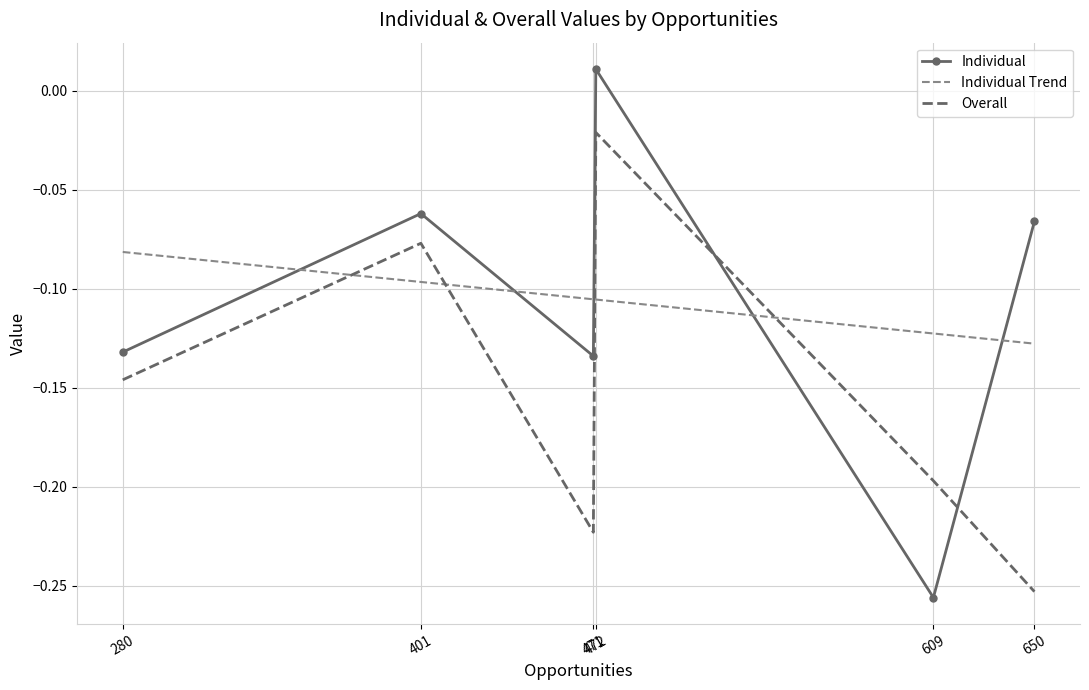

What is the minimum value shown in the chart?

-0.3